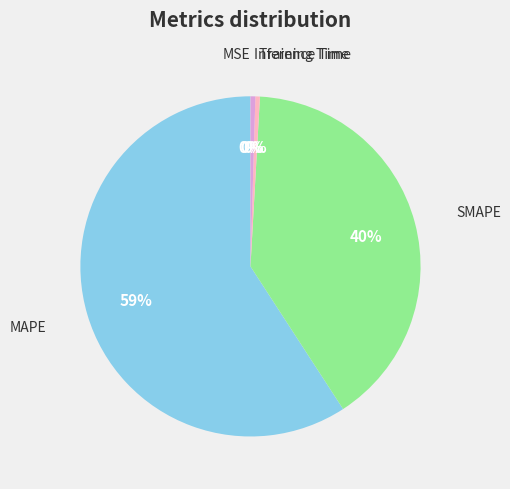

Does any single category account for the majority?

Yes